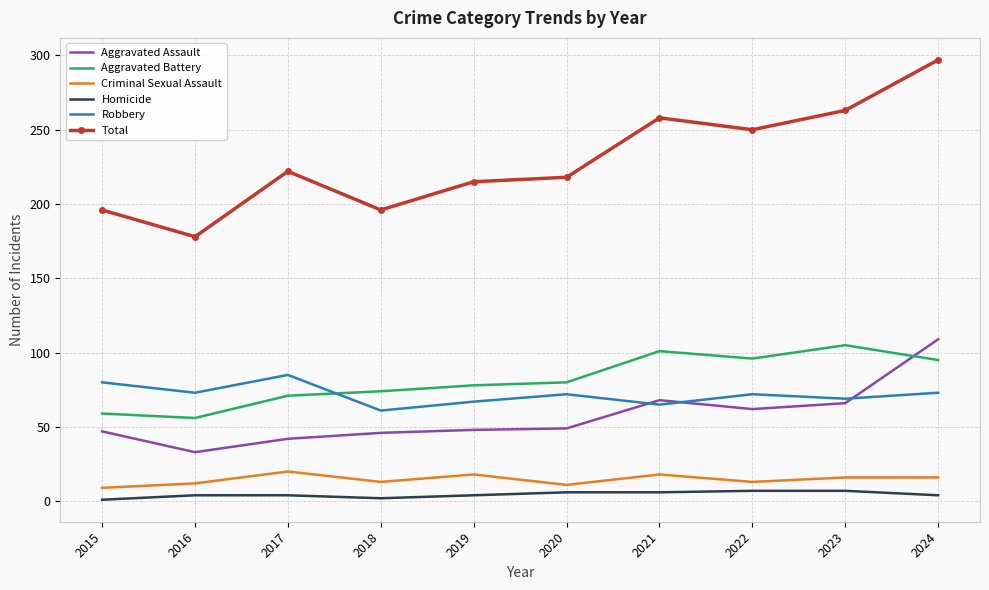

What is the difference between the maximum and minimum values in the Robbery series?

24